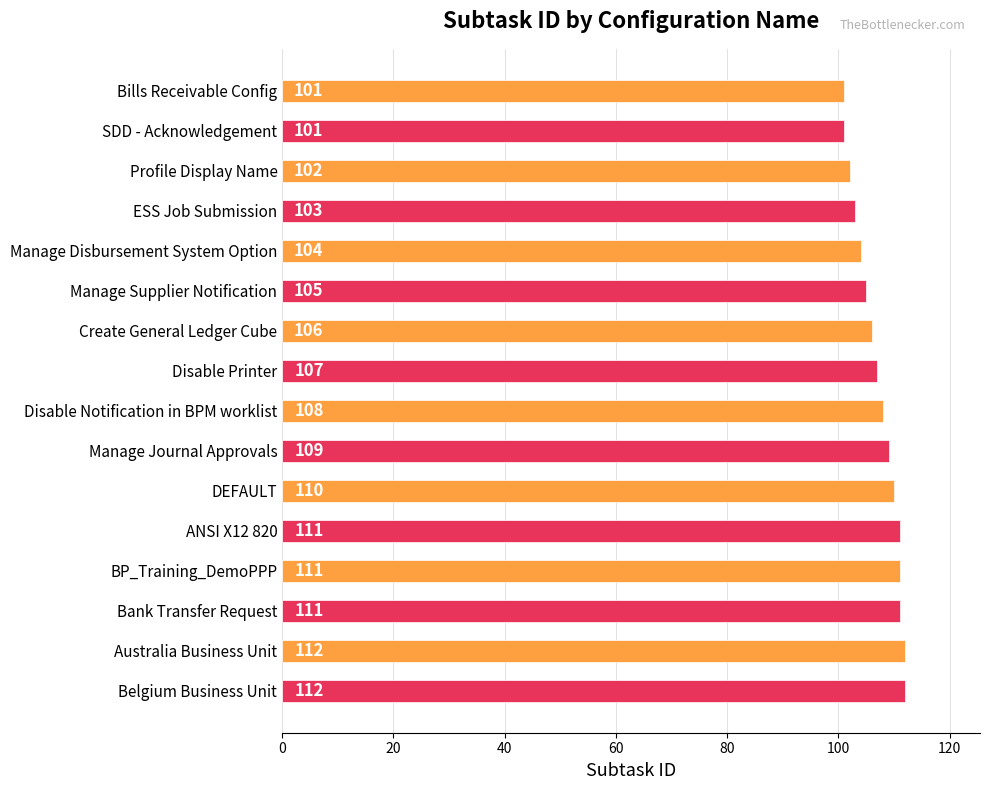

What is the greatest value displayed?

112